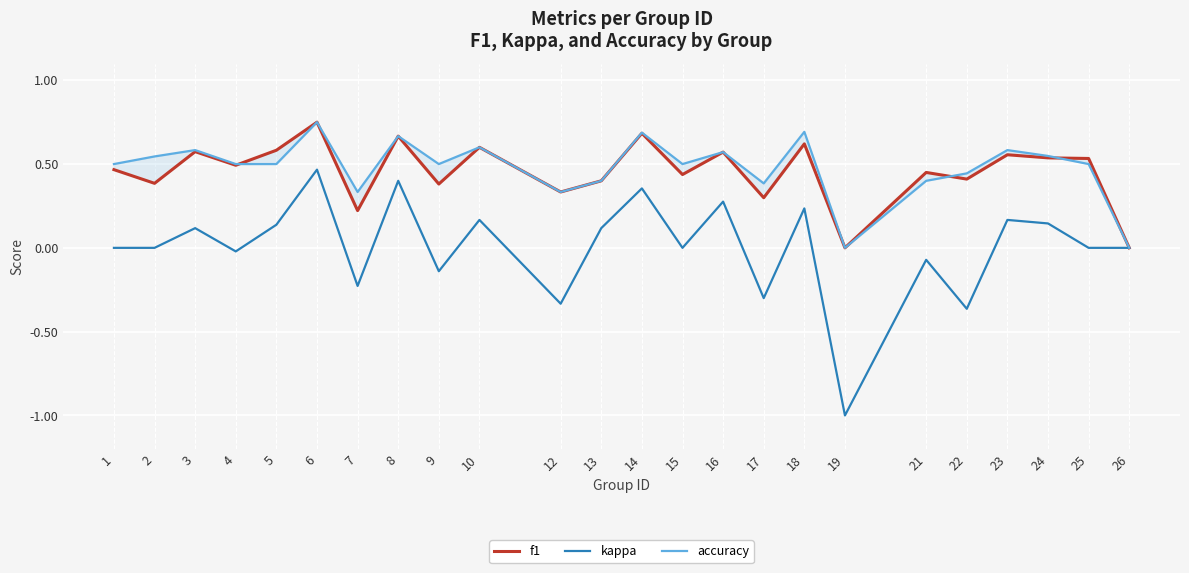

Where is the first local maximum for f1?

3